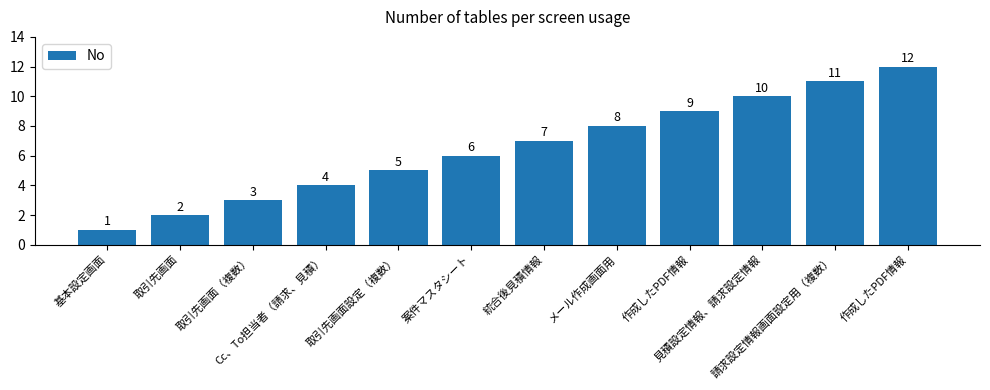

Are the bars horizontal?

No